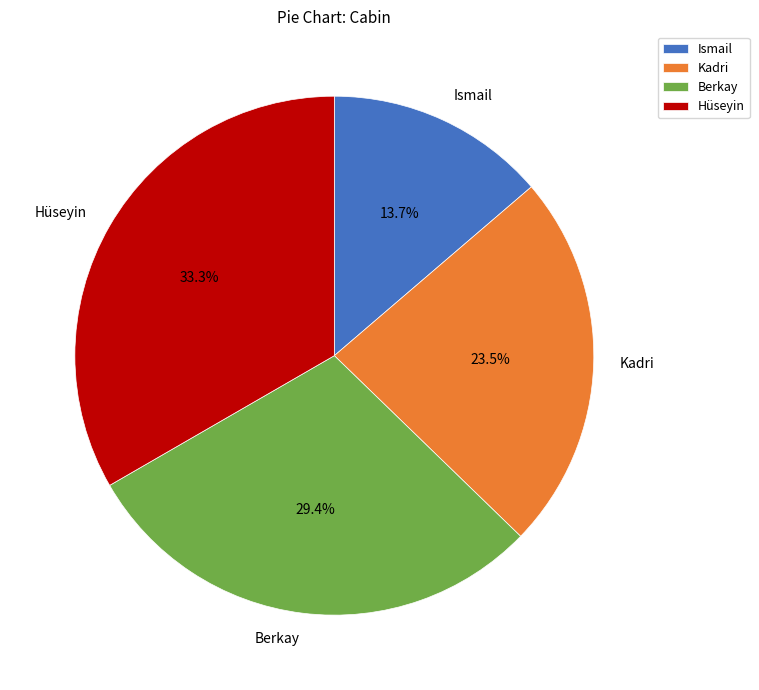

Combined, do Hüseyin and Kadri account for over 50%?

Yes